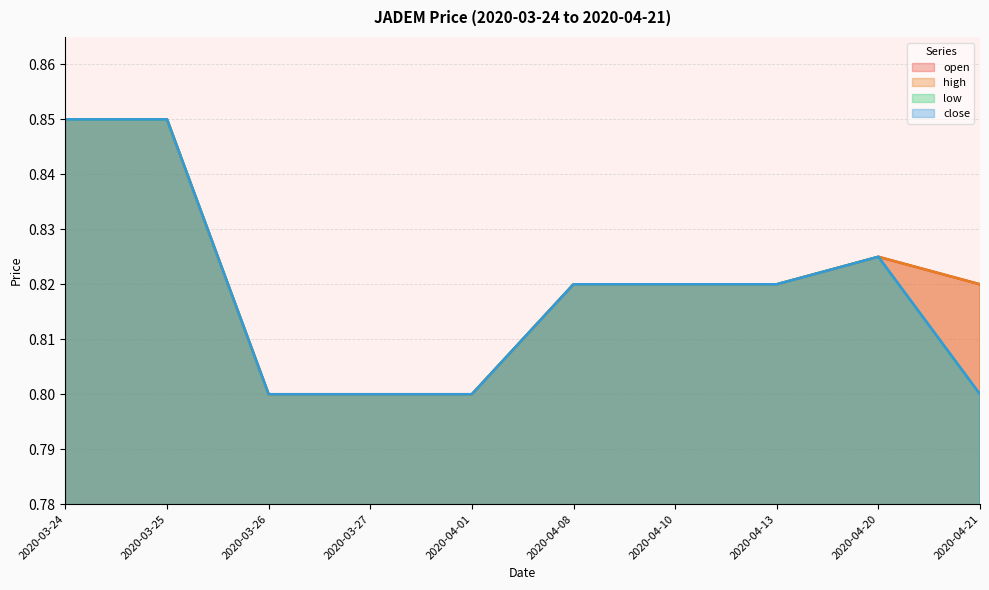

Between 2020-03-27 and 2020-04-10, which series saw the biggest shift?

open